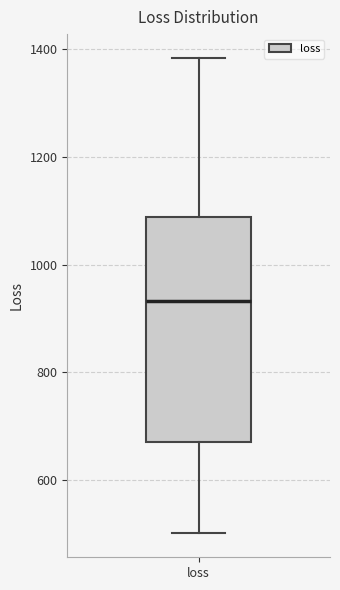

Where does the lower whisker of the box for loss end on the y-axis? The values are not printed on the chart, so give them approximately, as read against the axis.

500